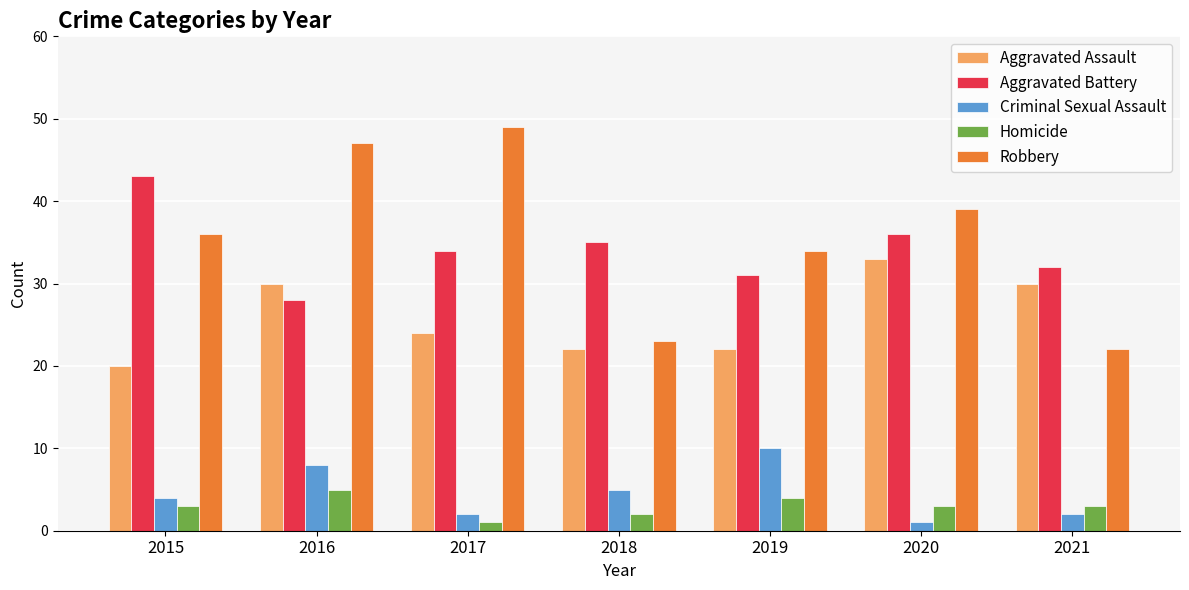

At which category does the chart reach its peak across all series?

2017